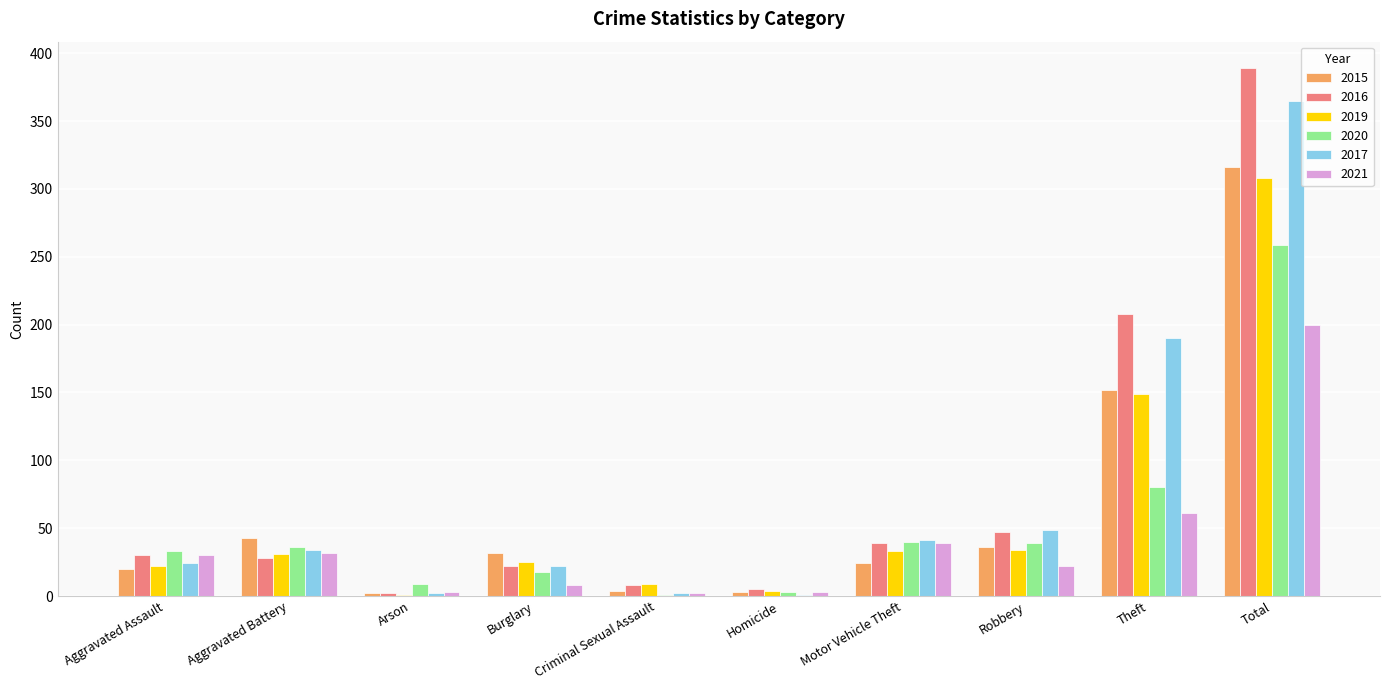

Is it true that 2016 equals 389 at Total?

True